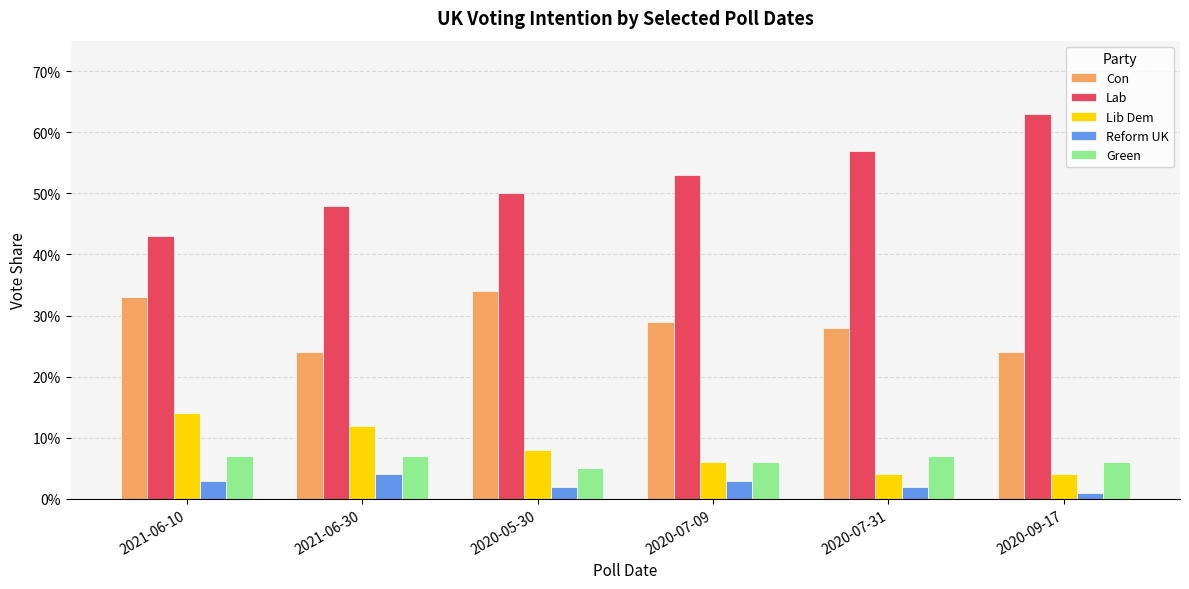

What value does the Con series have at 2020-09-17?

0.2